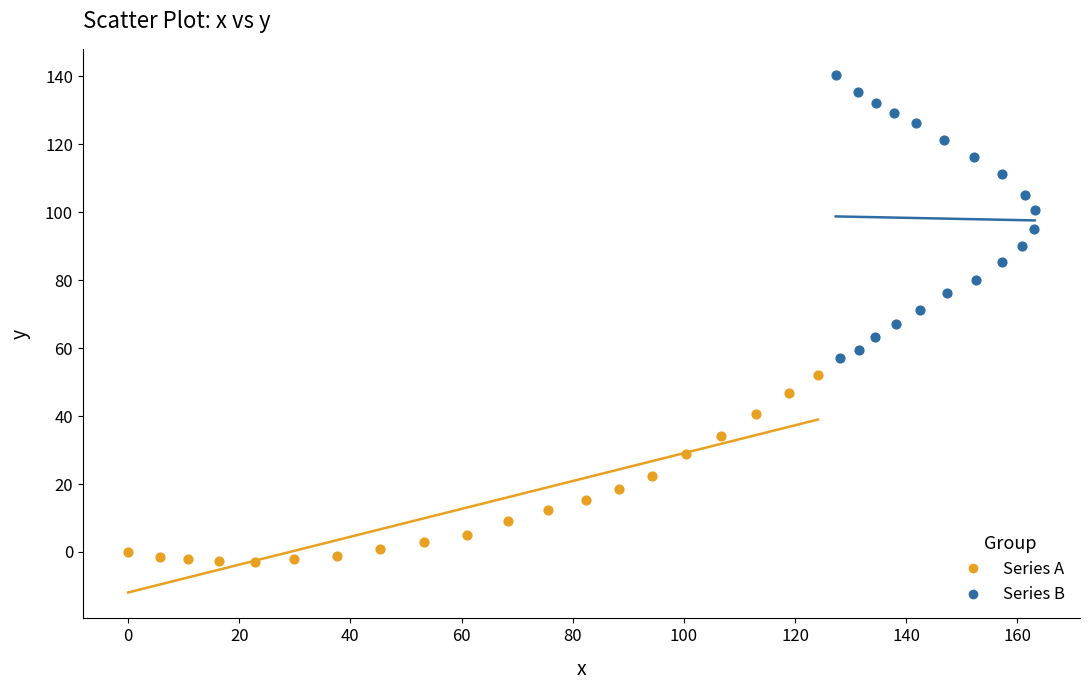

Which series has the widest spread of Y values?

Series B